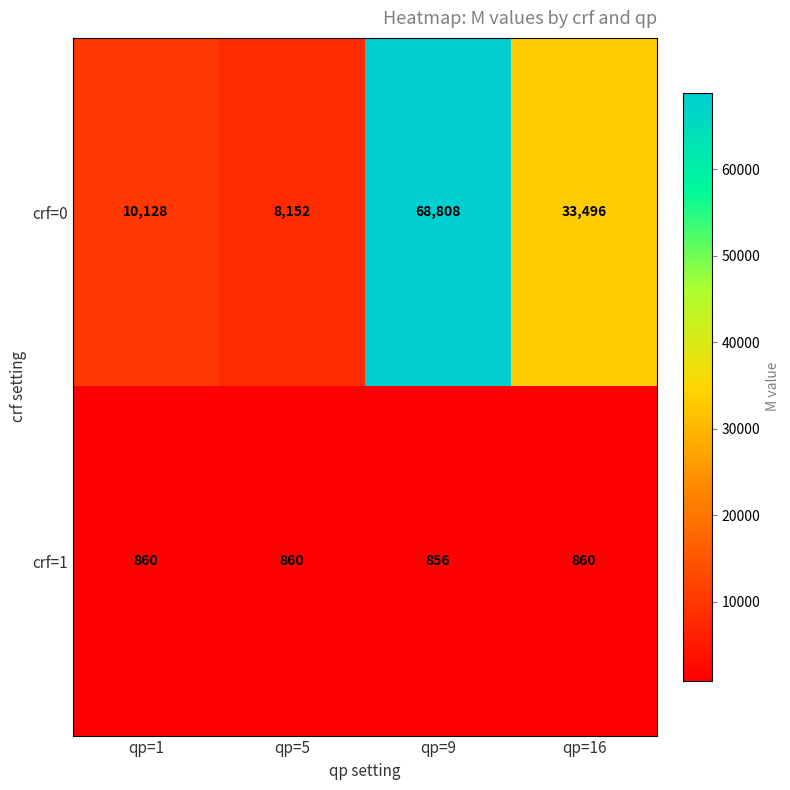

Which series has the largest range (max minus min)?

crf=0